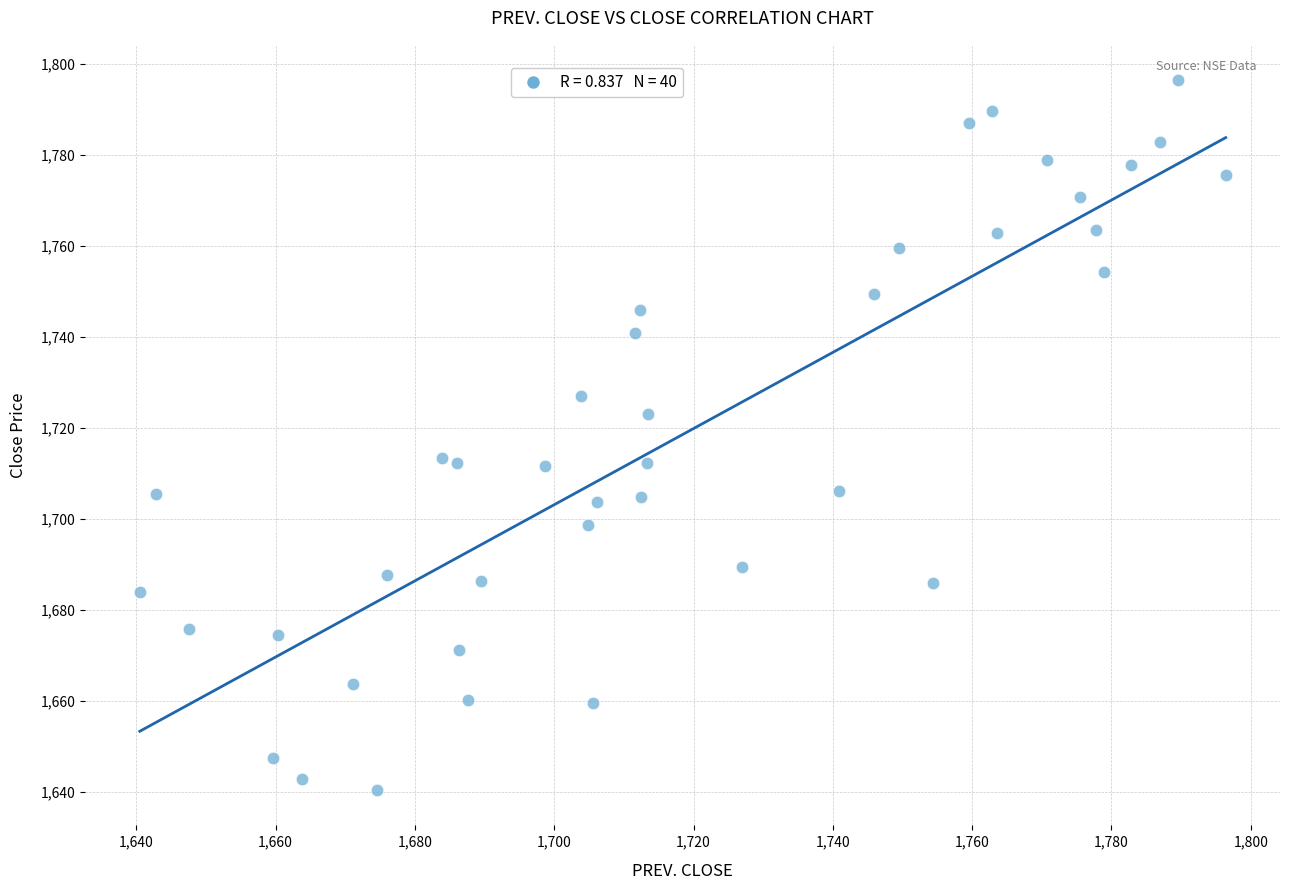

What is the range of X values (max minus min)?

155.9